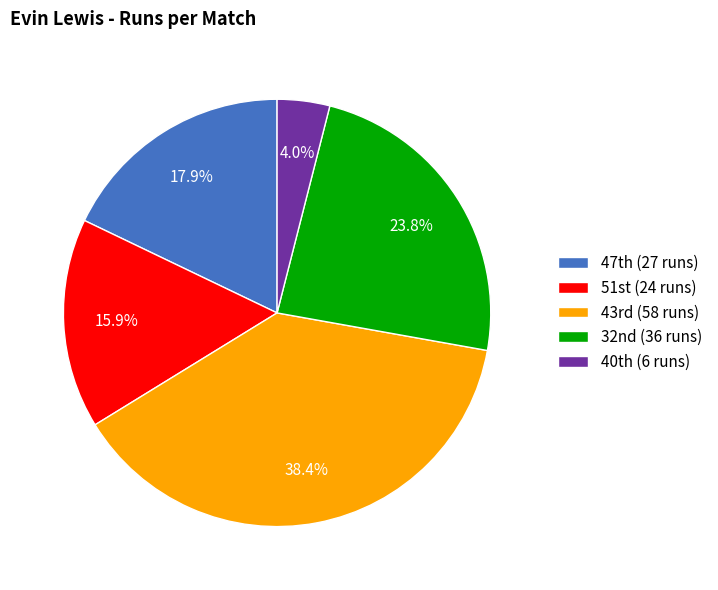

What is the smallest slice in the pie chart?

40th